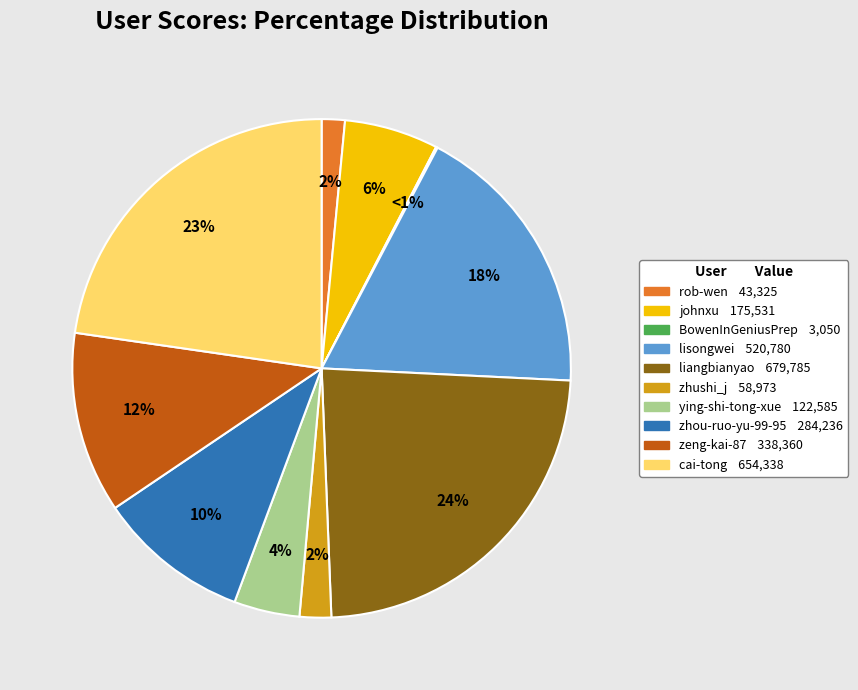

To the nearest percent, what is the combined percentage of liangbianyao and rob-wen?

25%